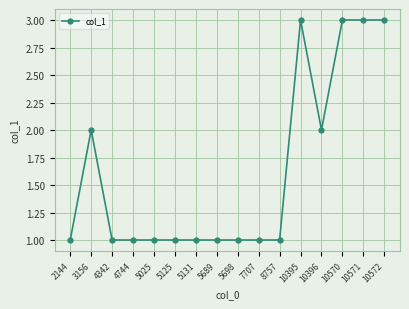

What is the smallest value displayed?

1